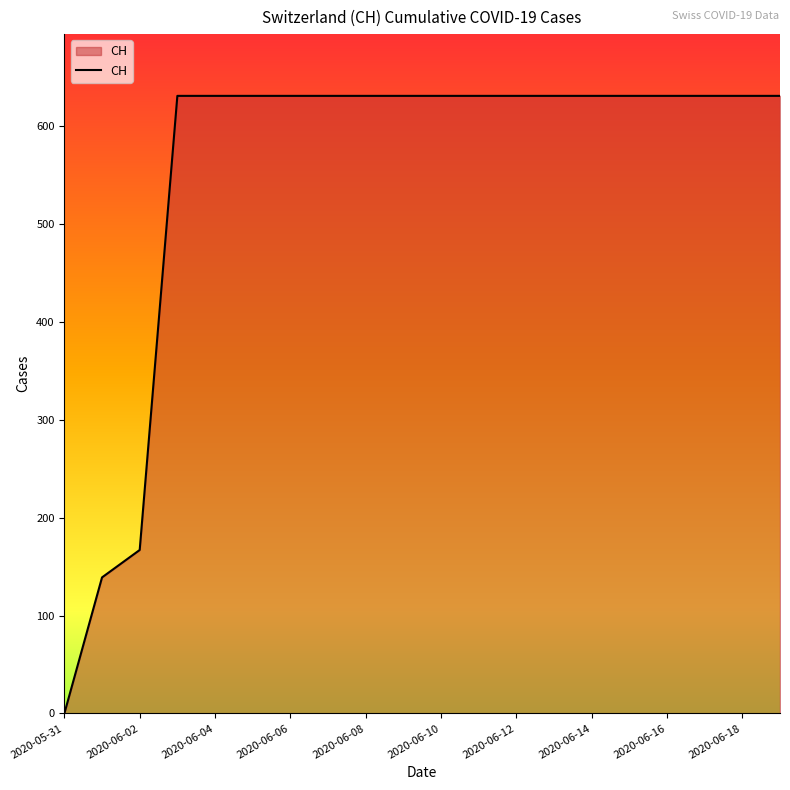

What is the greatest value displayed?

631